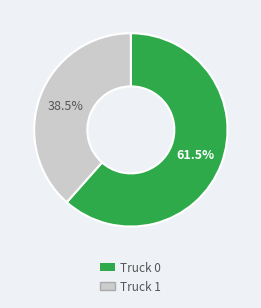

How many slices are in this pie chart?

2